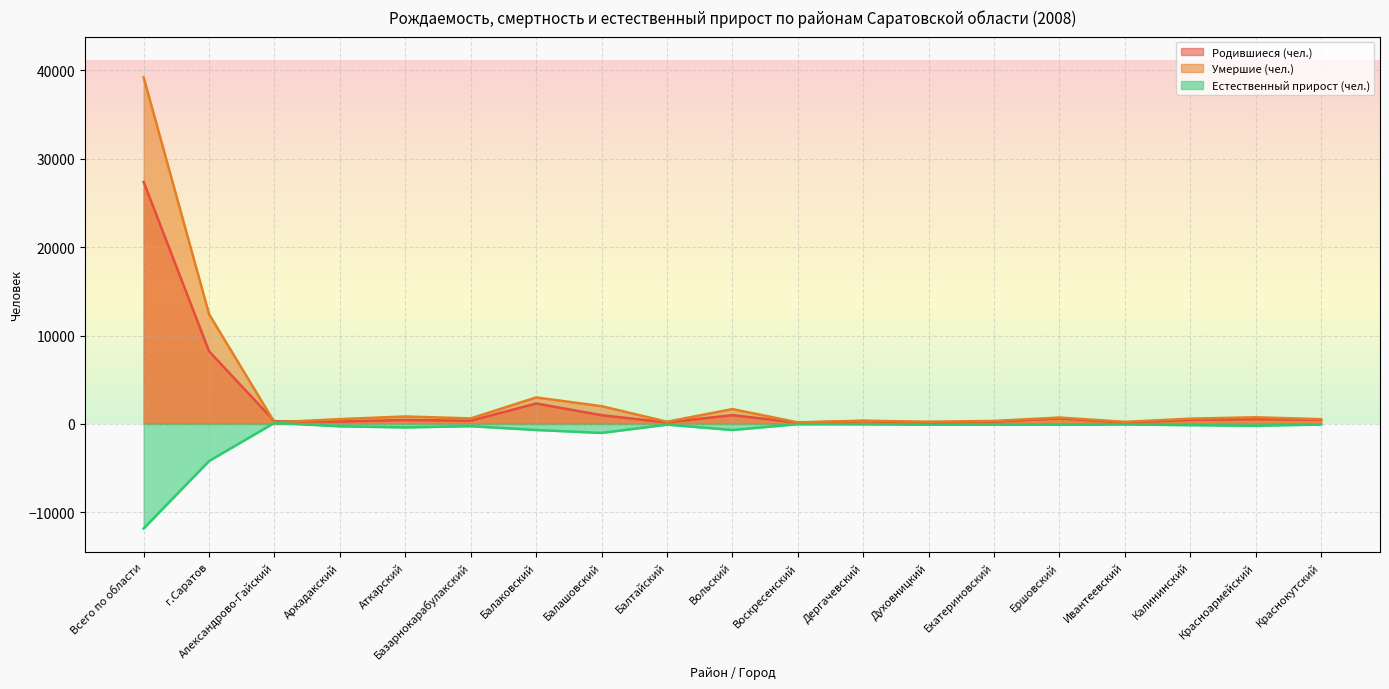

Is the value of Умершие (чел.) at Калининский greater than the value of Родившиеся (чел.) at Воскресенский?

Yes